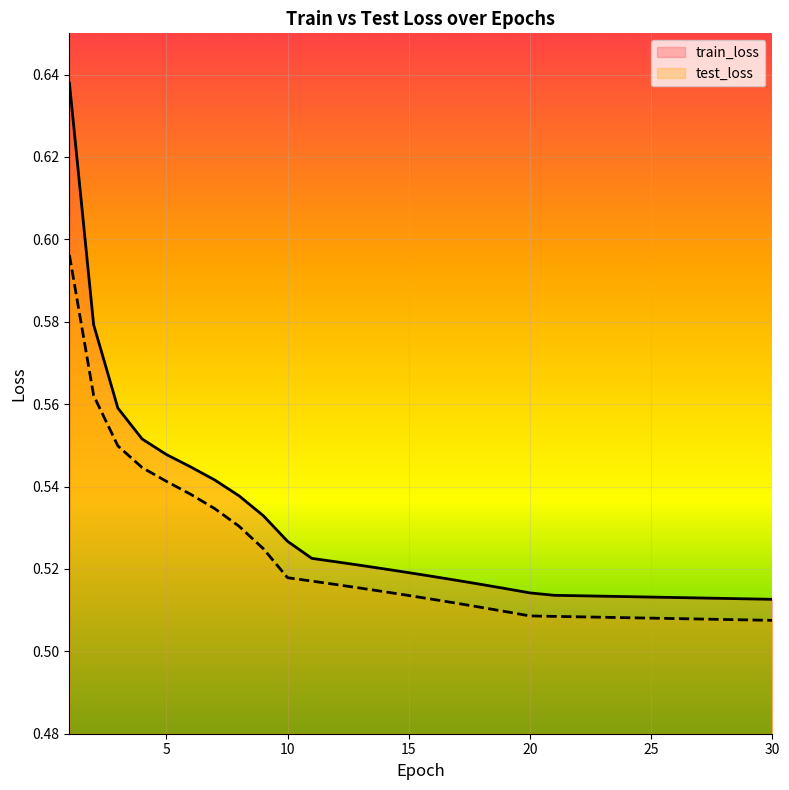

What are all the series names shown in the legend?

train_loss, test_loss